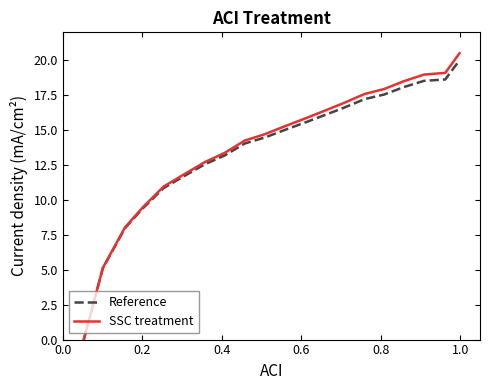

Which series has the widest spread of values?

SSC treatment